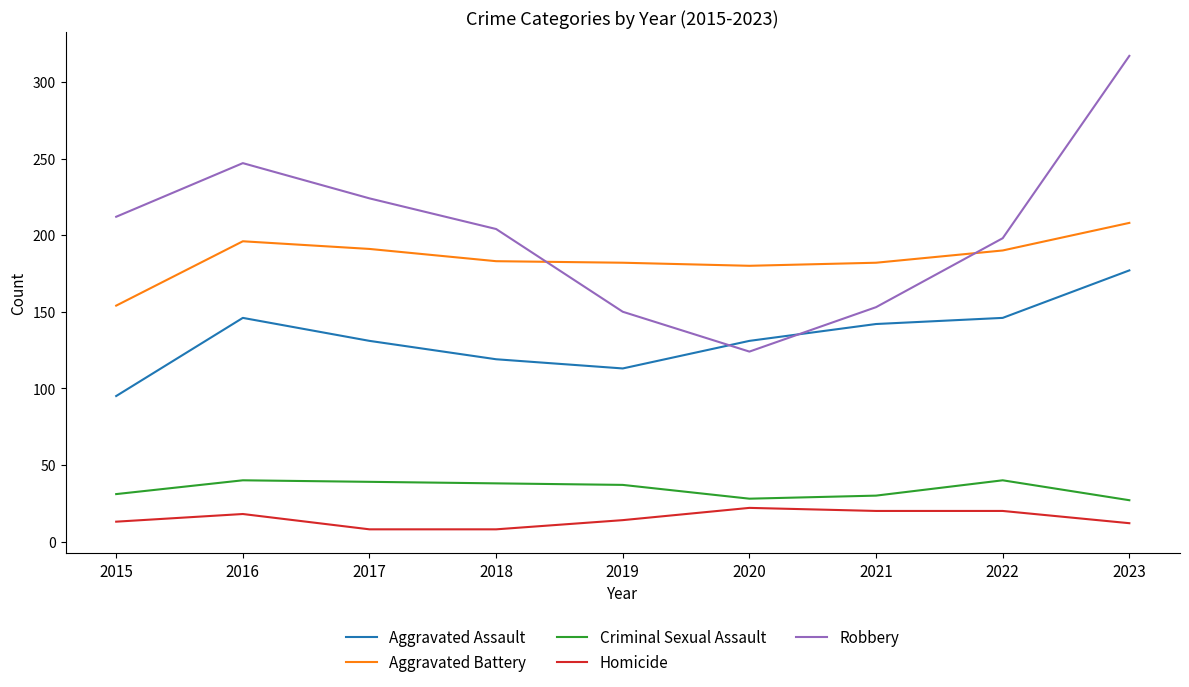

At how many categories does at least one series exceed 133?

9